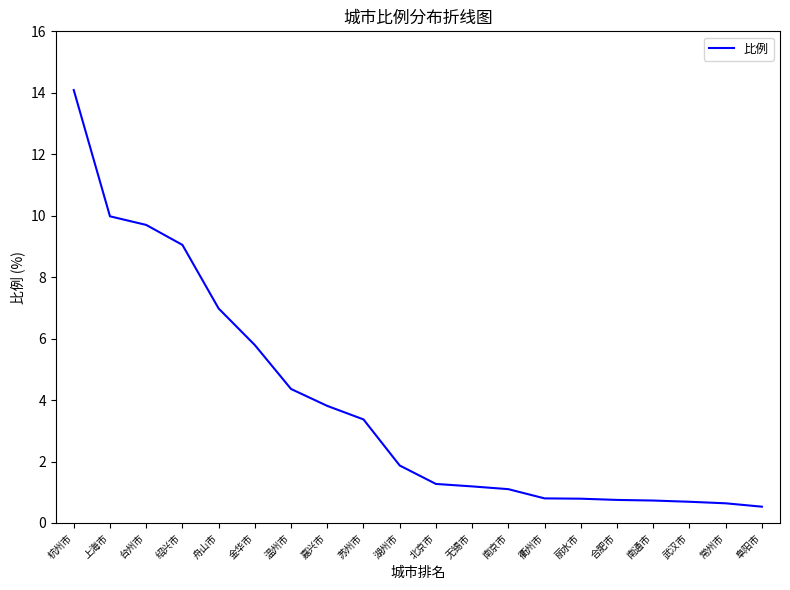

How many values exceed 1?

13